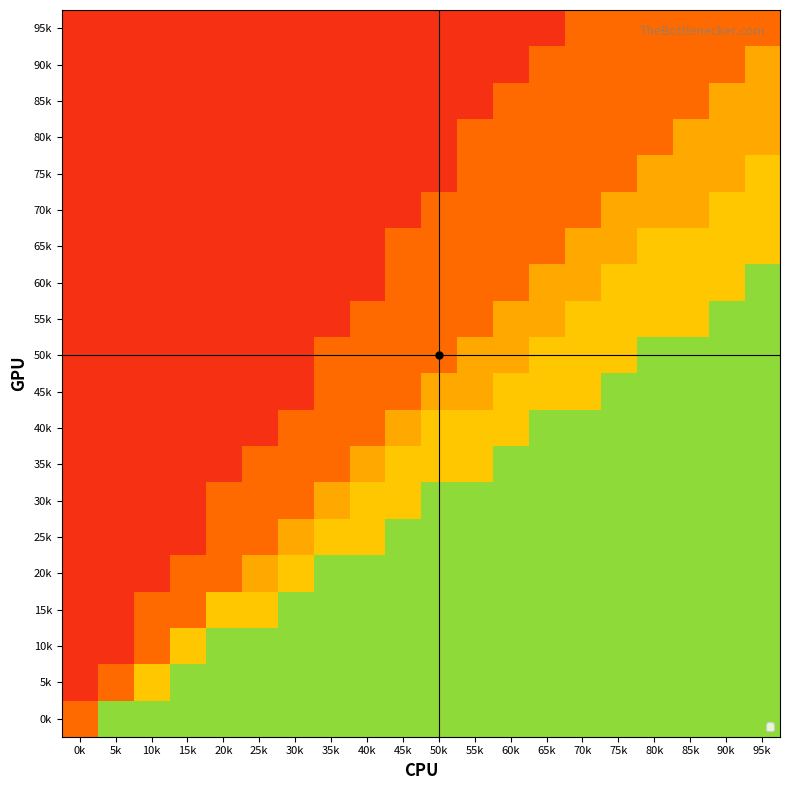

Rank the series by their maximum value, from highest to lowest.

60k, 55k, 50k, 45k, 40k, 35k, 30k, 25k, 20k, 15k, 10k, 5k, 0k, 75k, 70k, 65k, 90k, 85k, 80k, 95k